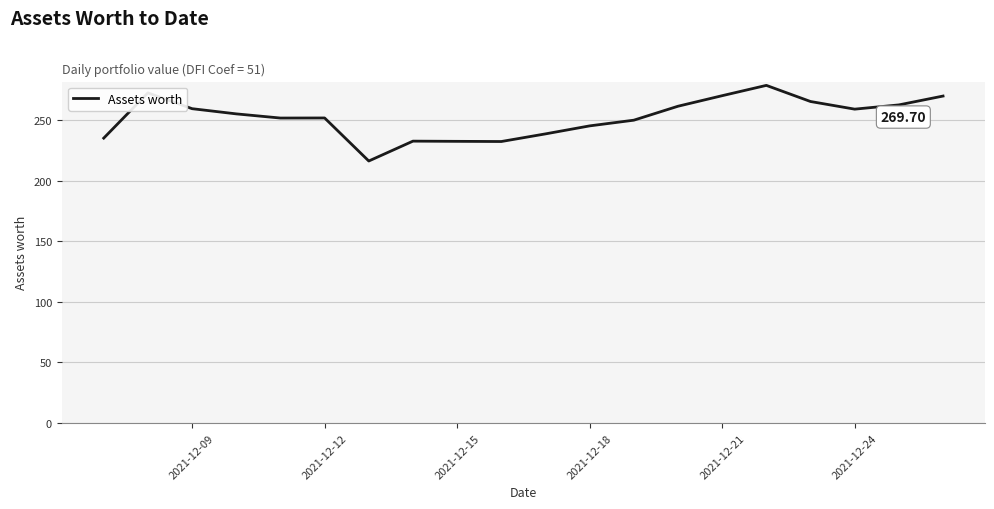

Does the chart display data point markers on the line(s)?

No